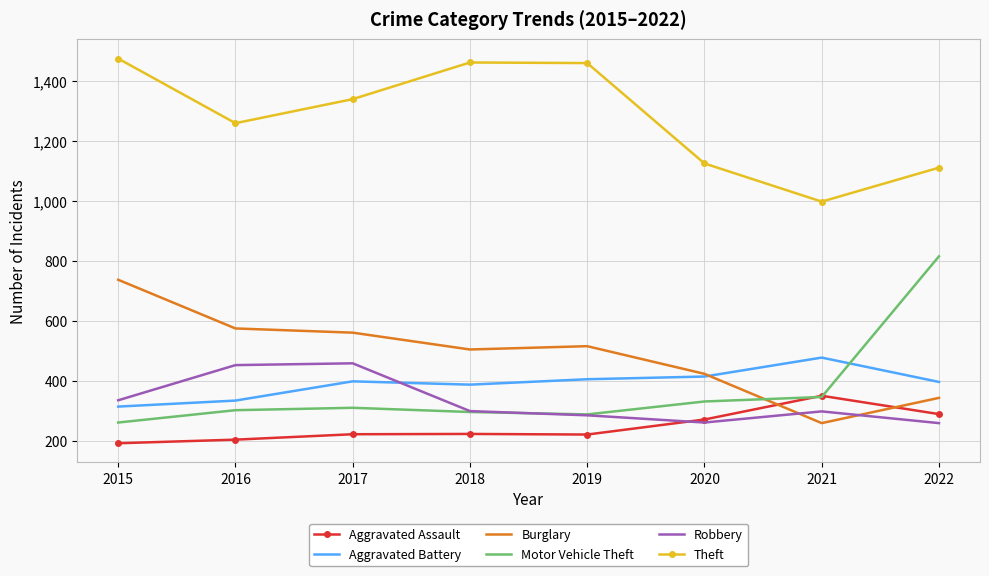

At which category does the chart reach its minimum across all series?

2015